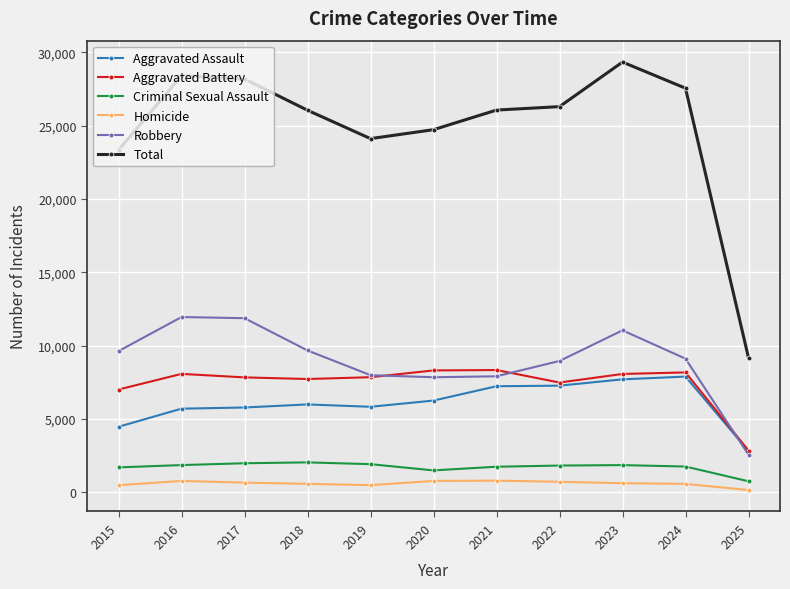

True or false: Criminal Sexual Assault and Robbery cross at least once.

False